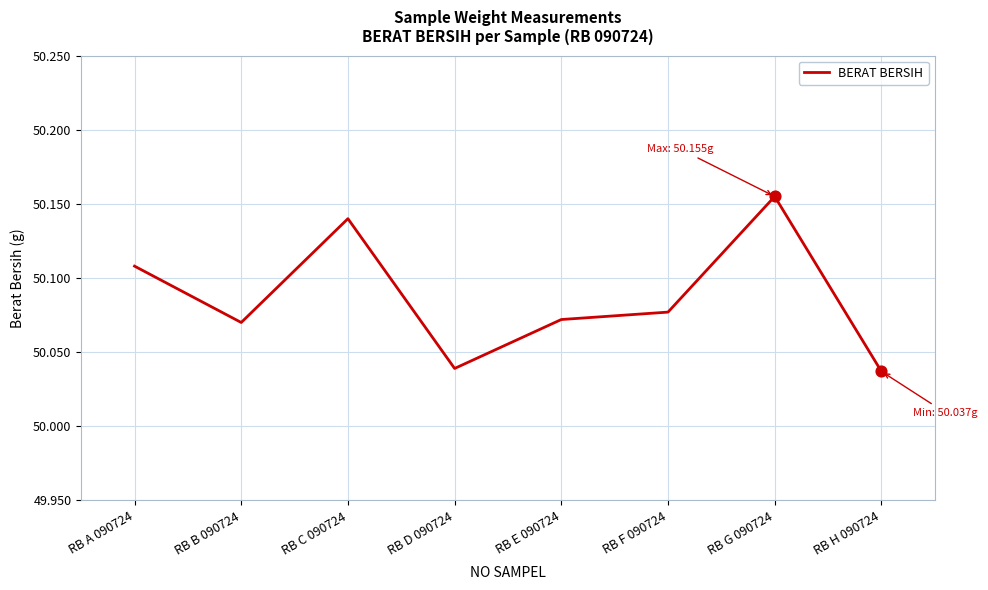

Between RB D 090724 and RB E 090724, which is larger?

RB E 090724